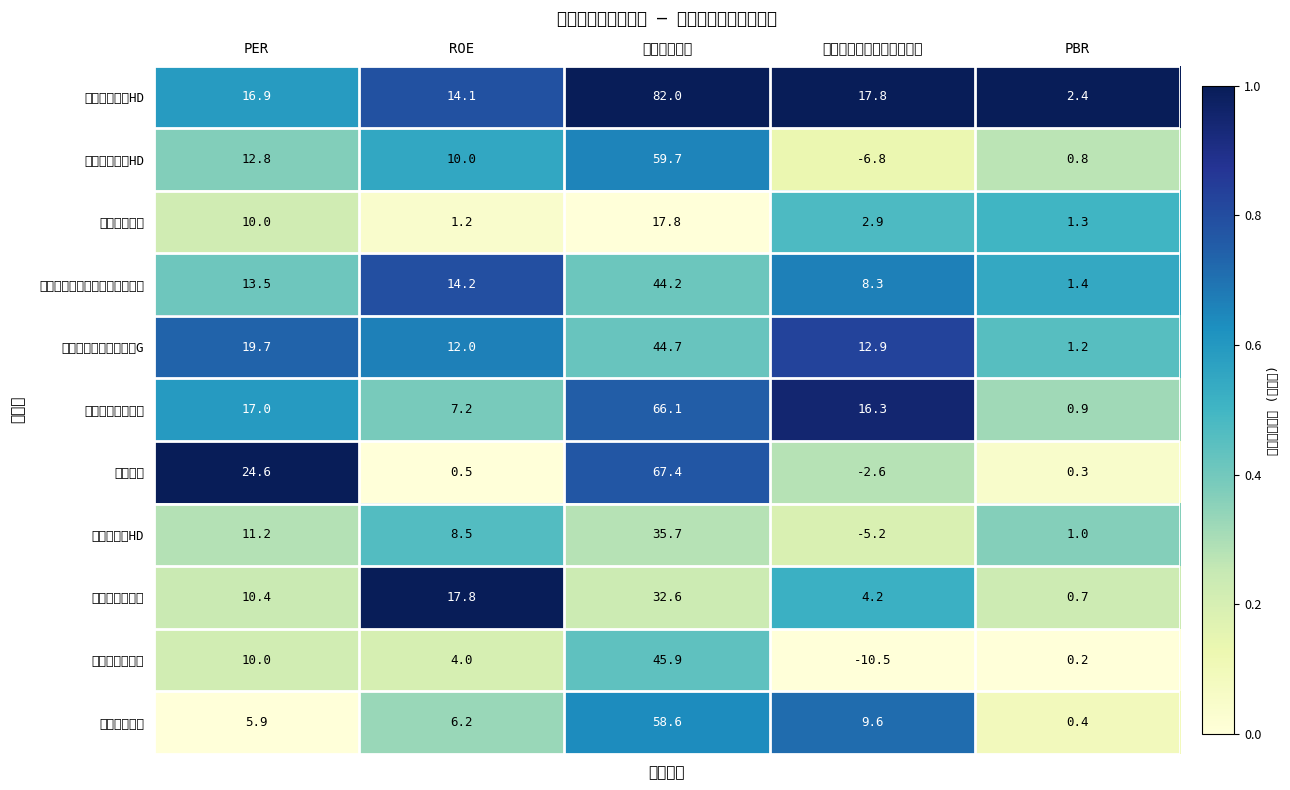

Which series has the widest spread of values?

ショーボンドHD